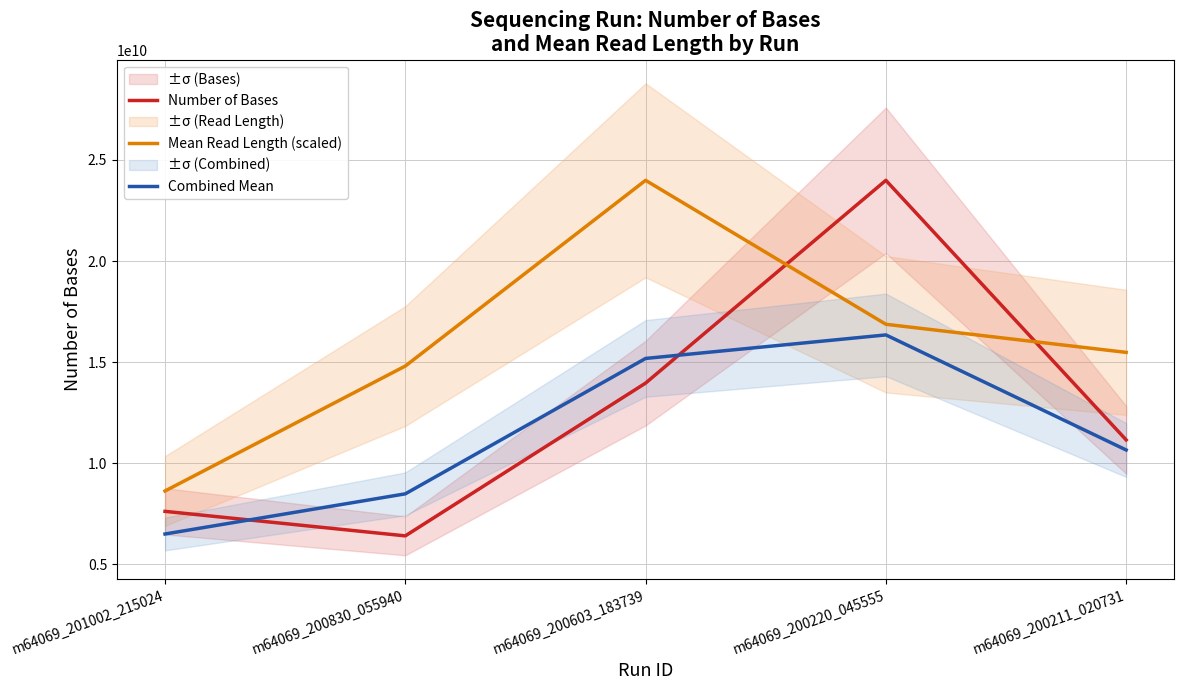

What is the average value of the Mean Read Length (scaled) series?

15955700954.6